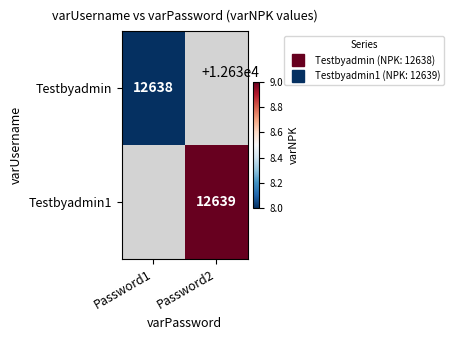

At Password2, list the series in order from smallest to largest.

Testbyadmin, Testbyadmin1